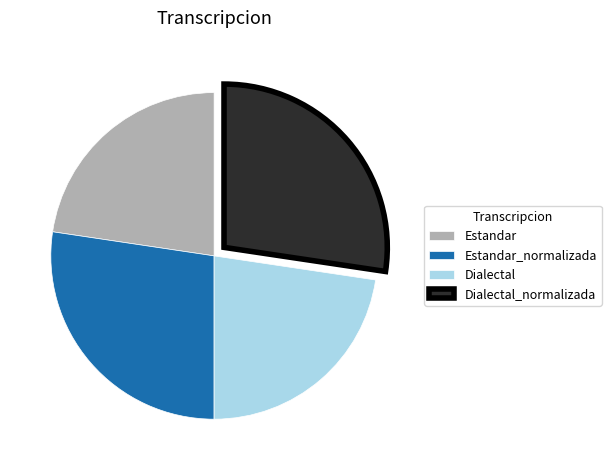

Which has a higher value, Estandar or Dialectal_normalizada?

Dialectal_normalizada